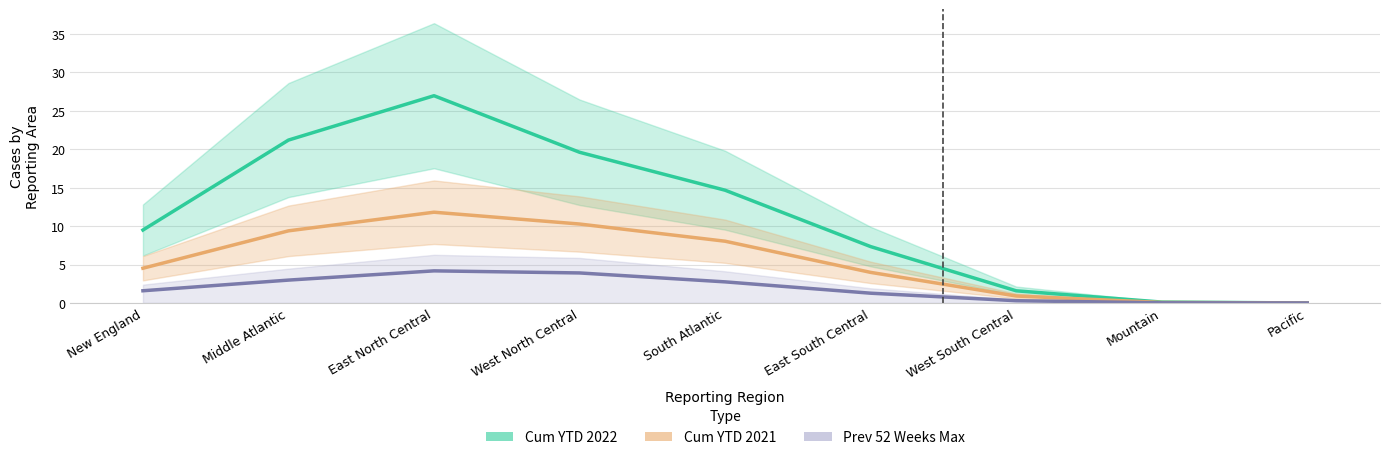

List the series in order of their overall mean, lowest first.

Prev 52 Weeks Max, Cum YTD 2021, Cum YTD 2022